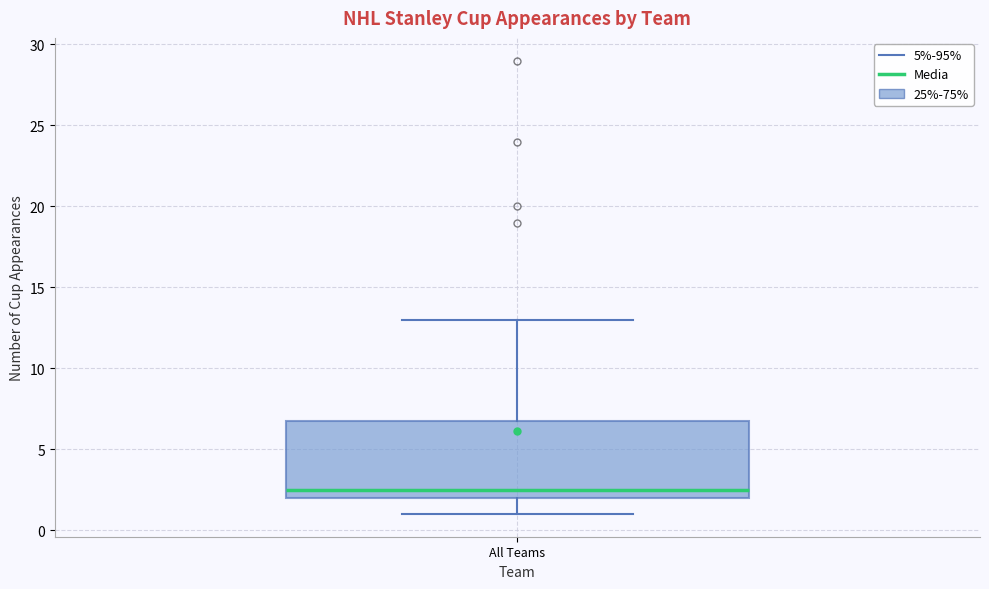

Where does the median line of the box for All Teams sit on the y-axis? The values are not printed on the chart, so give them approximately, as read against the axis.

2.5